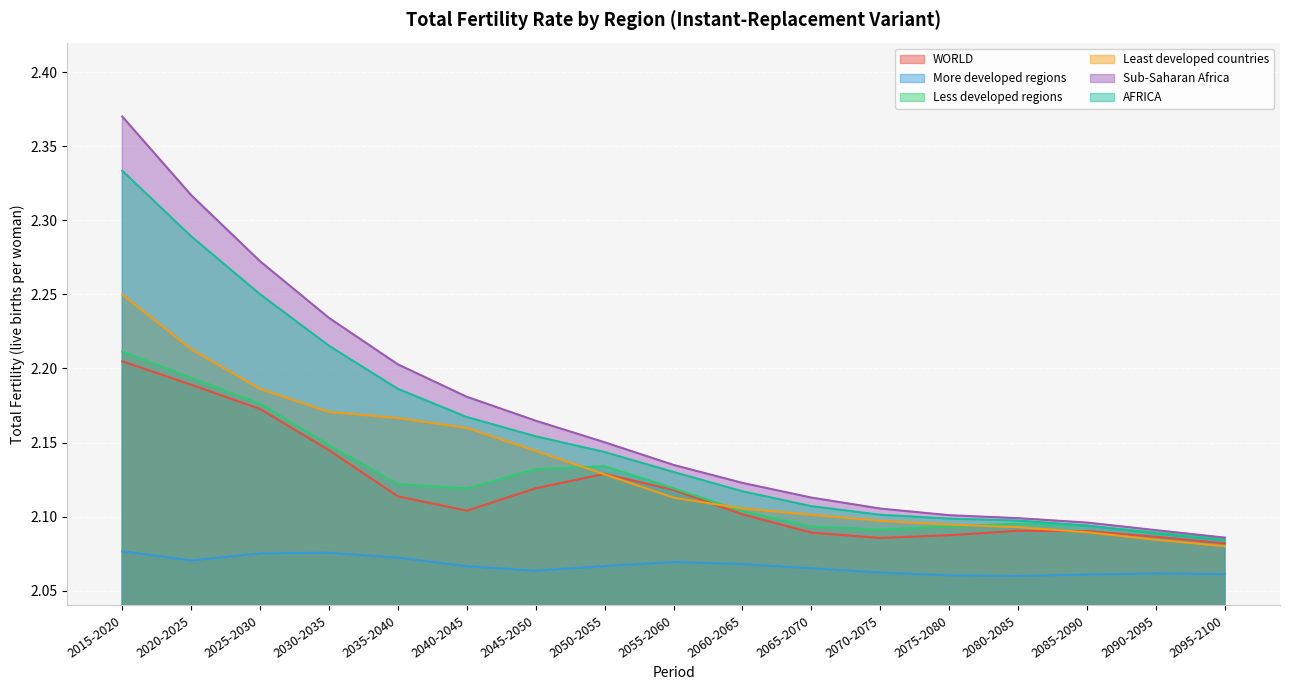

Which has a higher value, 2095-2100 or 2070-2075?

2070-2075